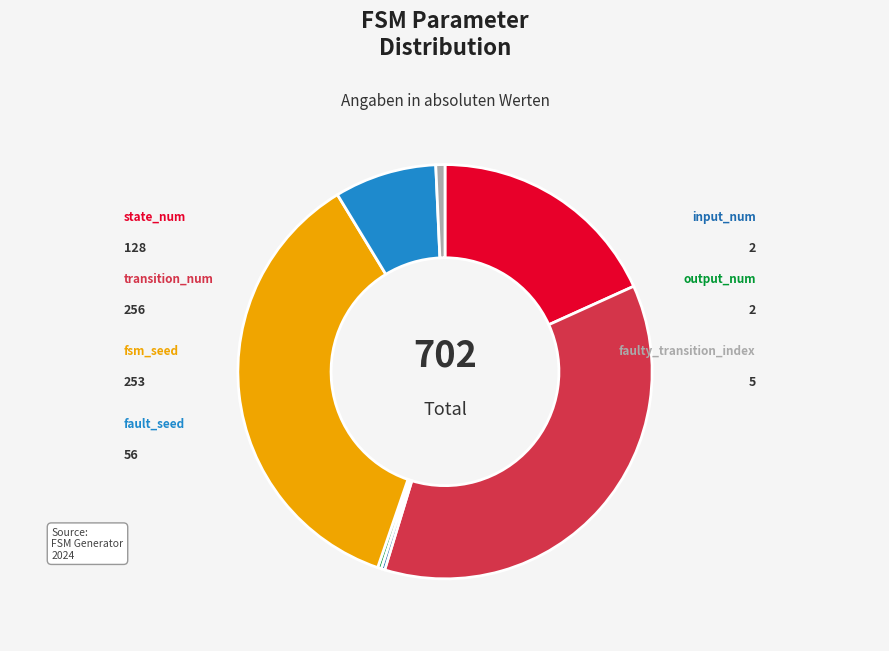

To the nearest percent, what percentage of the pie is fault_seed?

8%